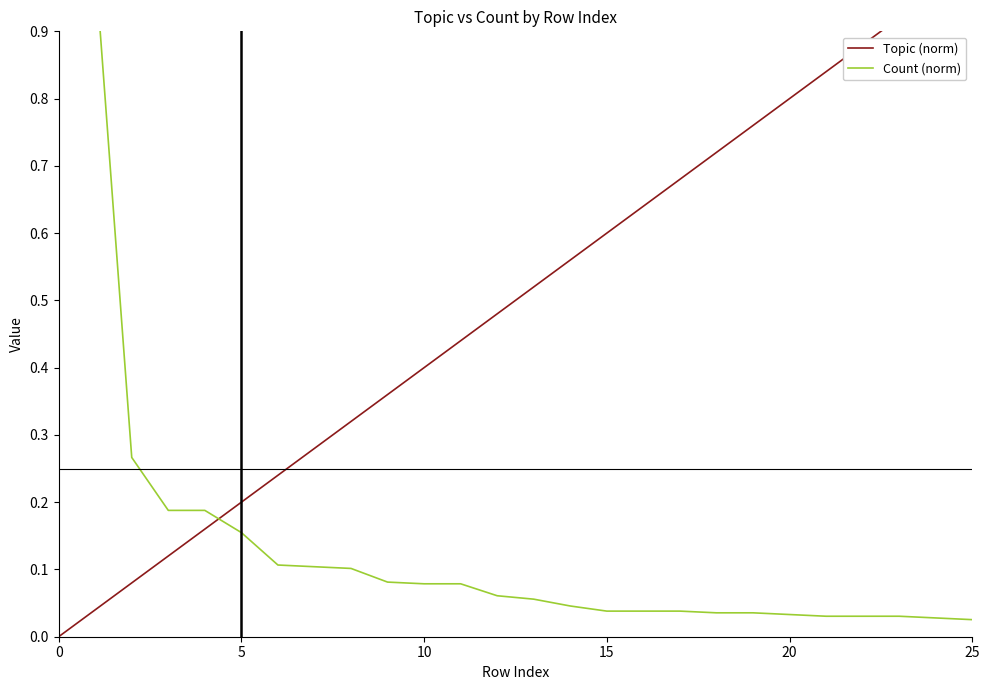

True or false: Topic (norm) has more than 0 points higher than both neighbors.

False